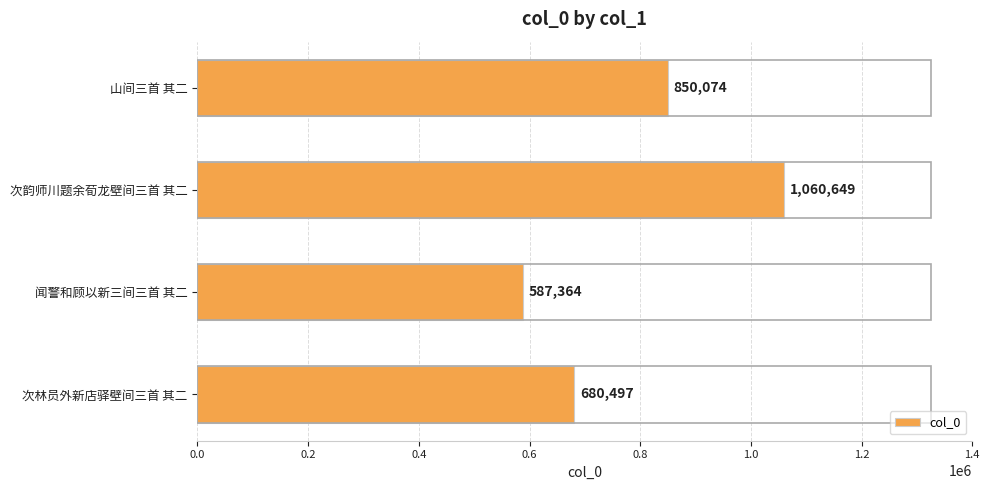

Does the chart contain any negative values?

No